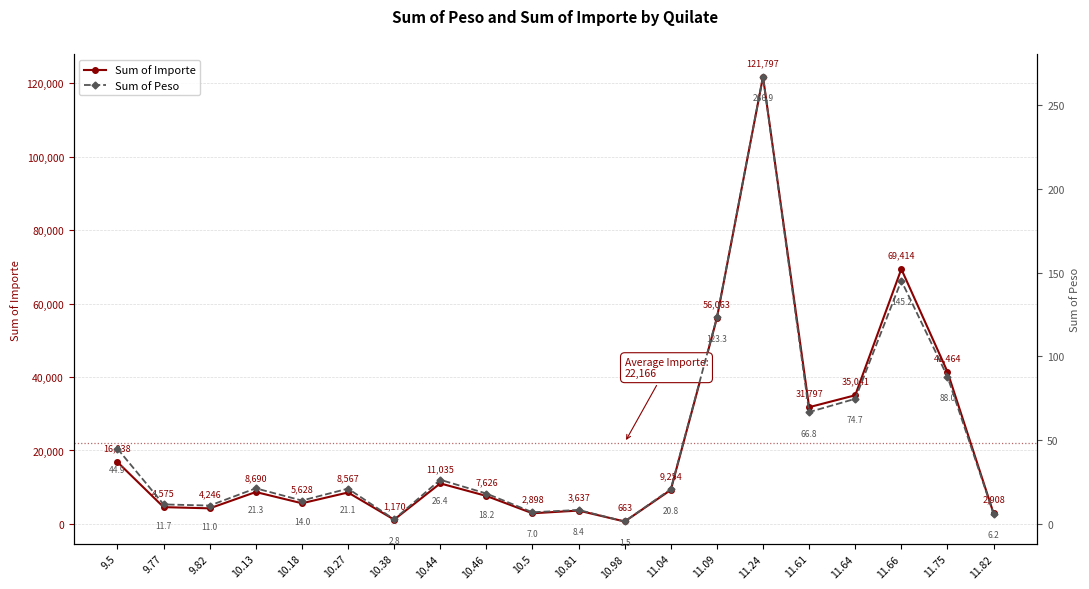

Does the chart have visible grid lines?

Yes